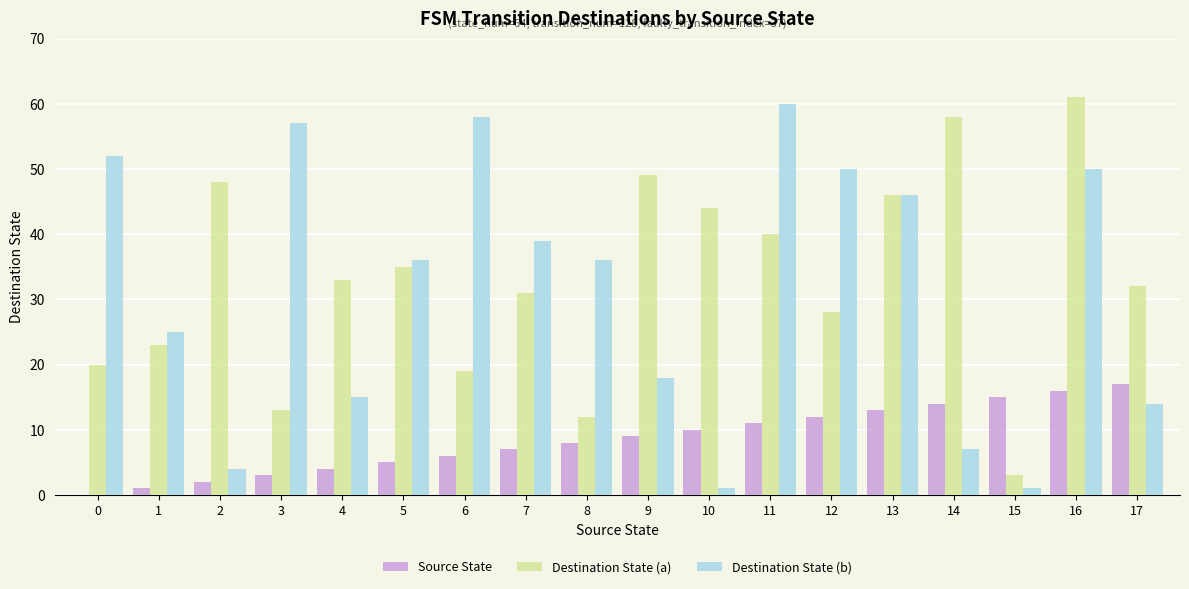

At which category is the sum across all series the highest?

16